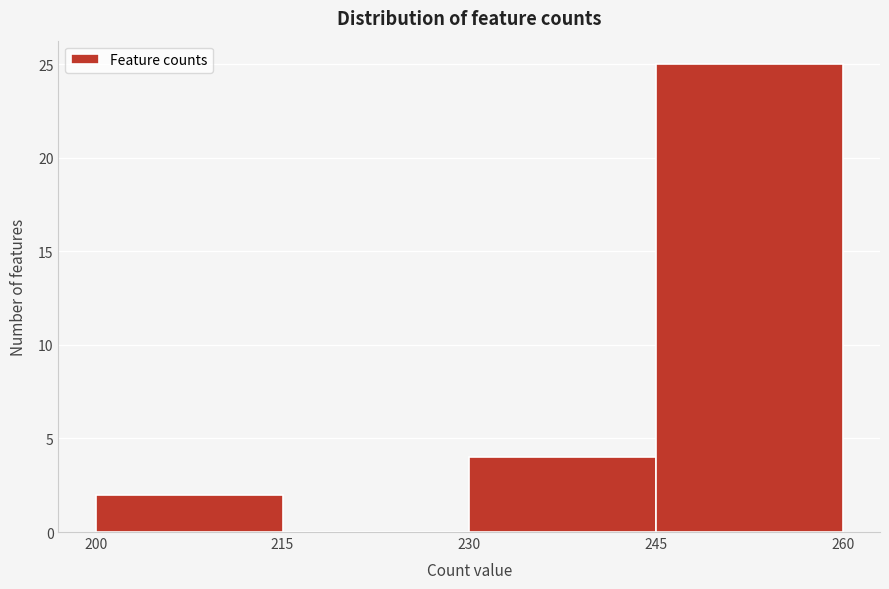

How tall is the bar that spans 200 to 215 on the x-axis? The values are not printed on the chart, so give them approximately, as read against the axis.

2